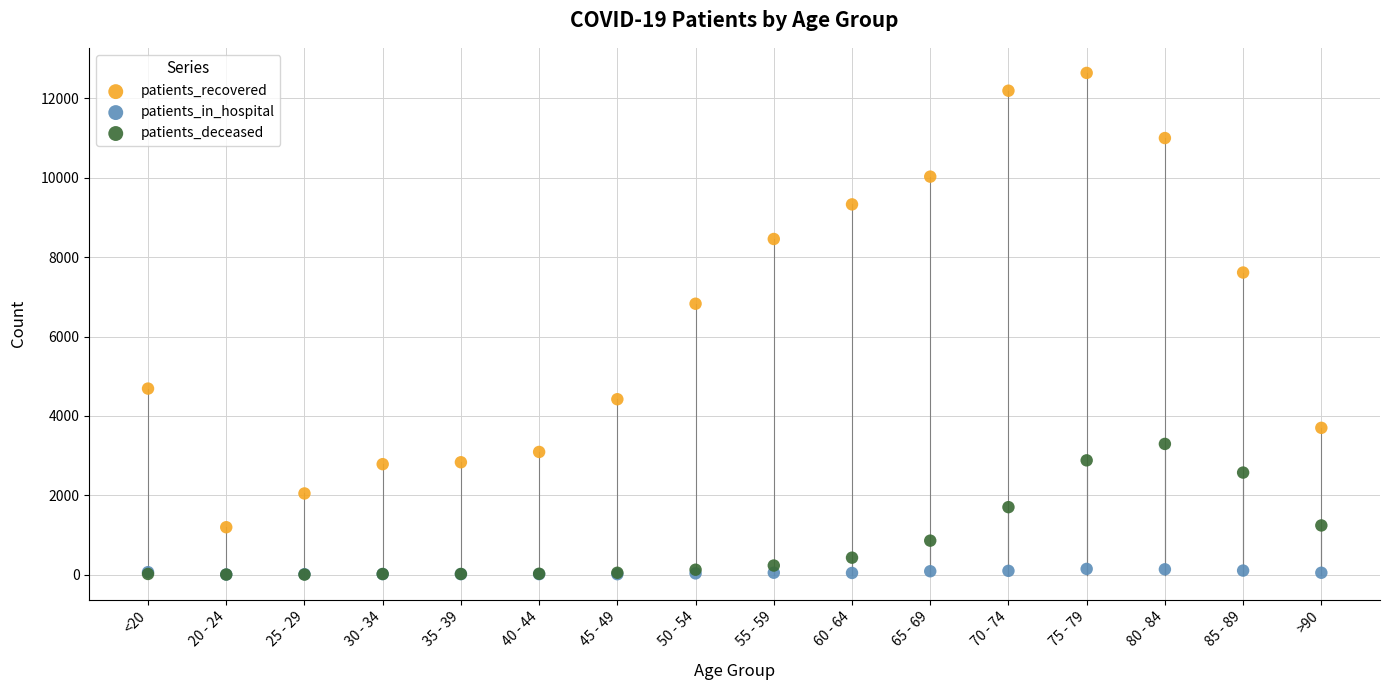

Across all series, what Y value is closest to 6322?

6827